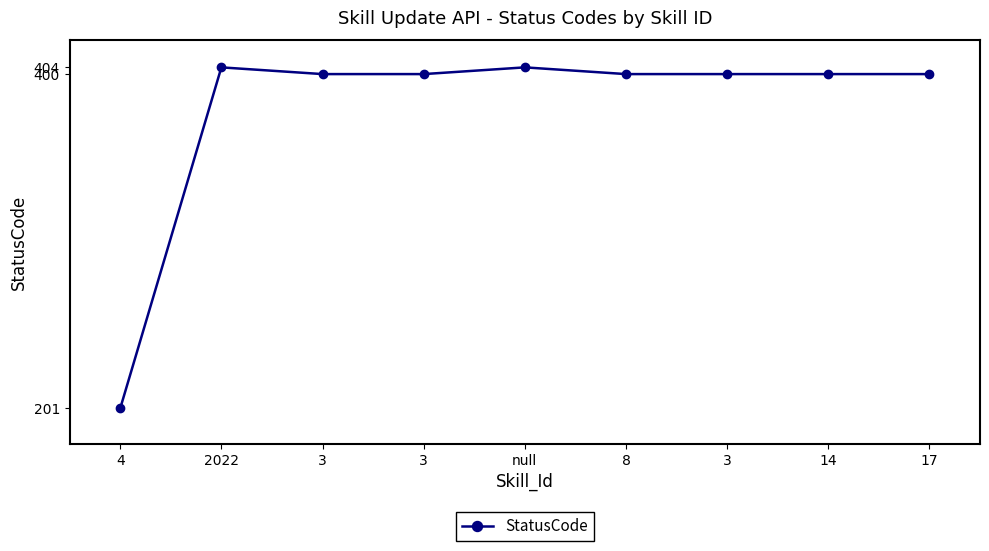

What is the value of the 6th point from the left?

400